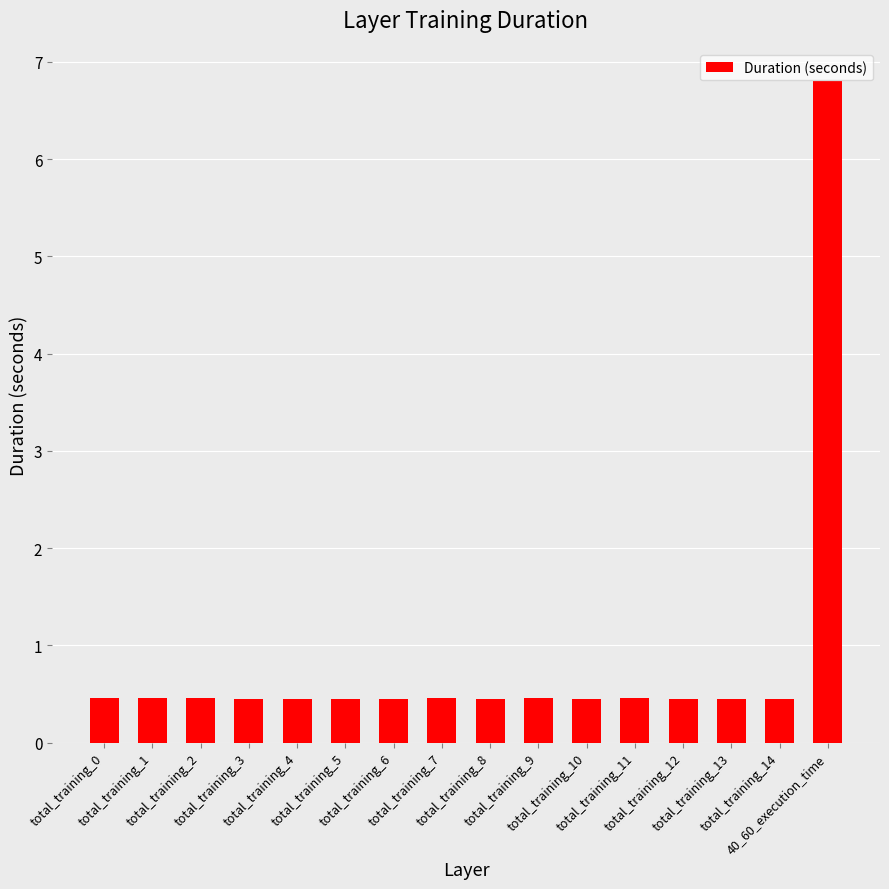

What is the average value?

0.8